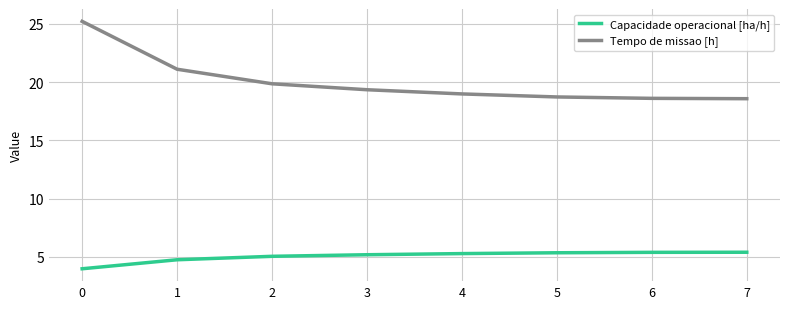

What is the average value of the Capacidade operacional [ha/h] series?

5.0